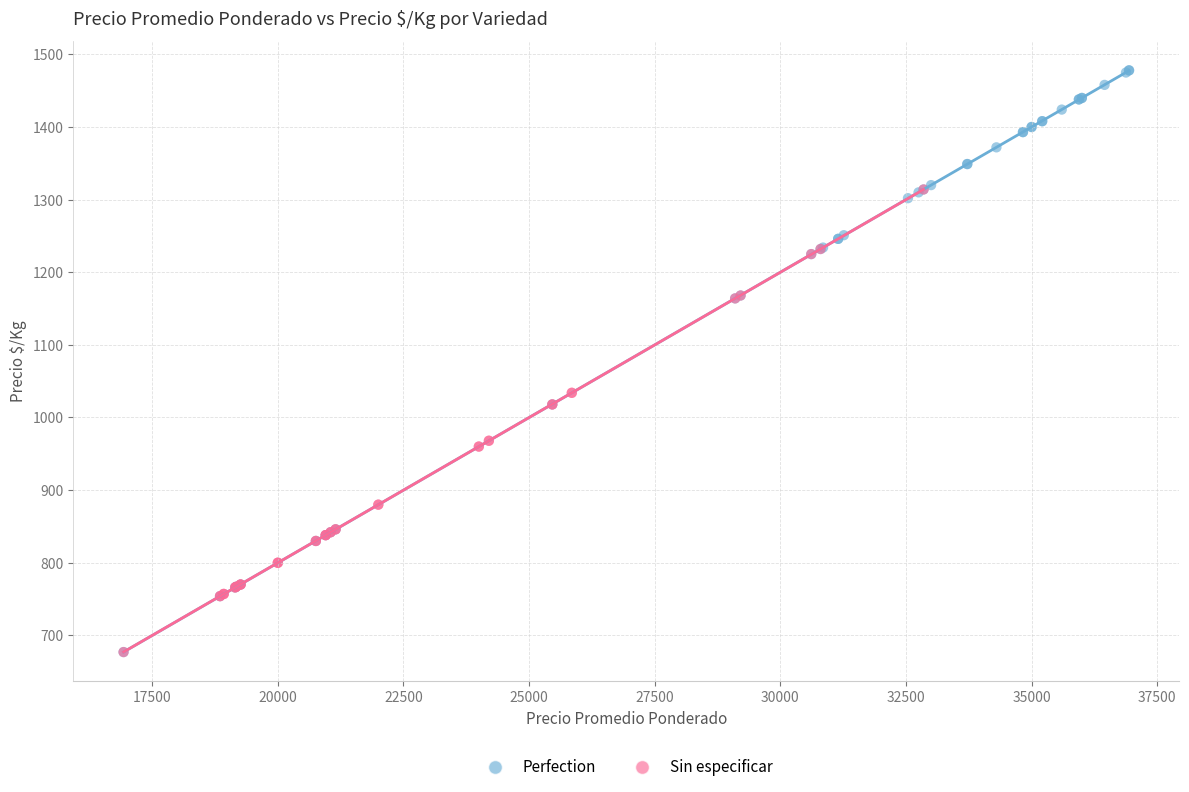

Which series contains the highest Y value?

Perfection